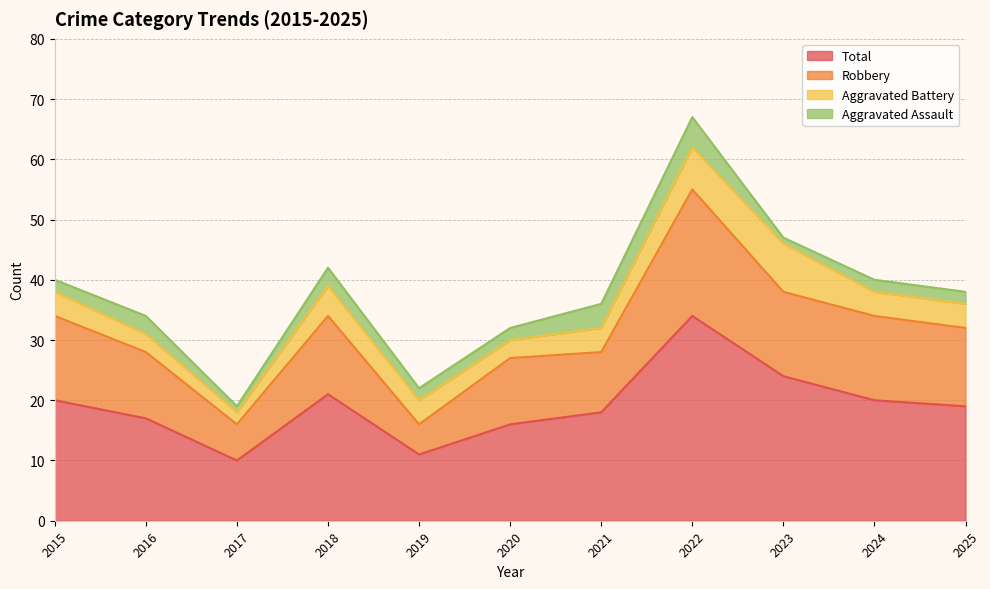

Does the chart have visible grid lines?

Yes